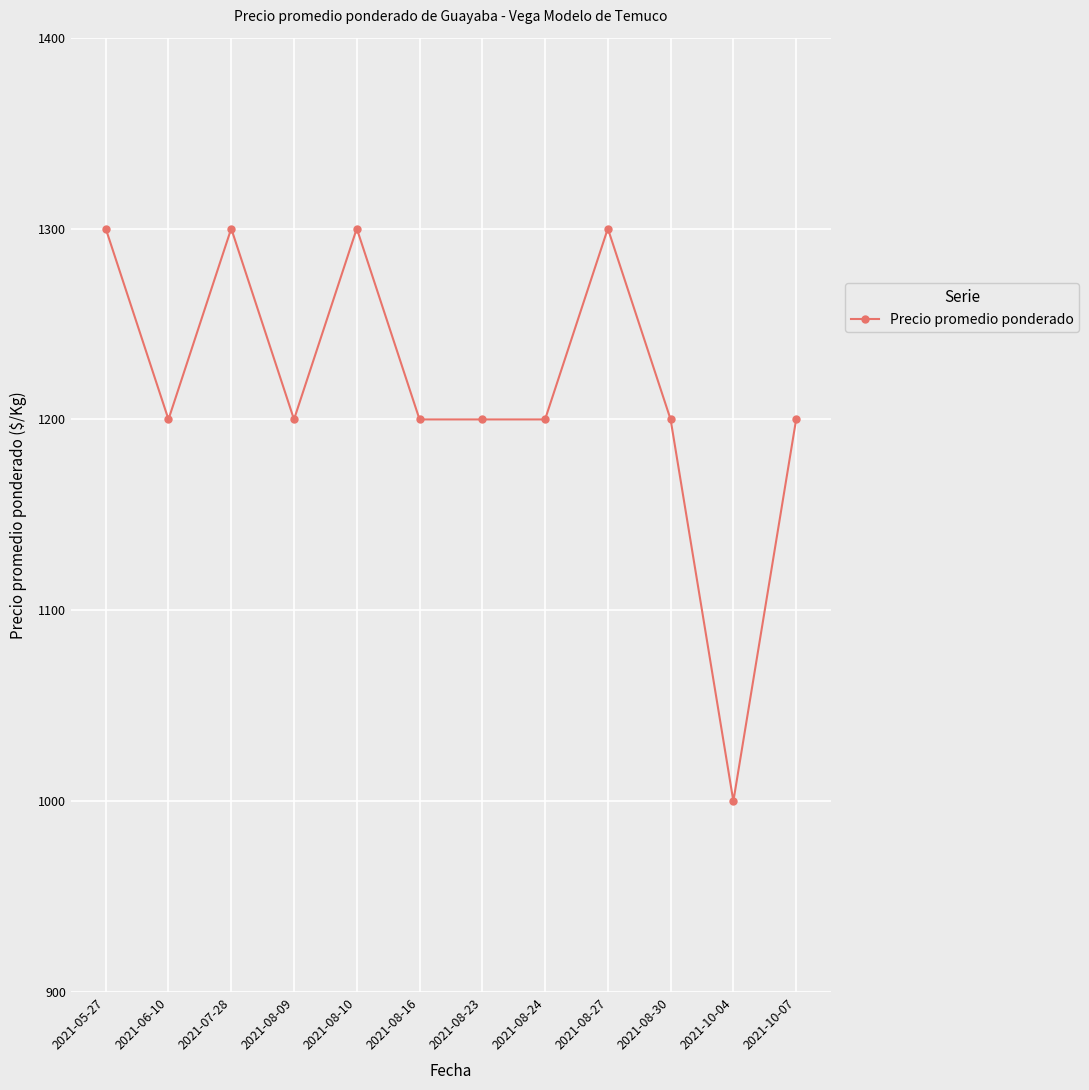

What is the ratio of the value at 2021-10-07 to the value at 2021-08-16?

1.0